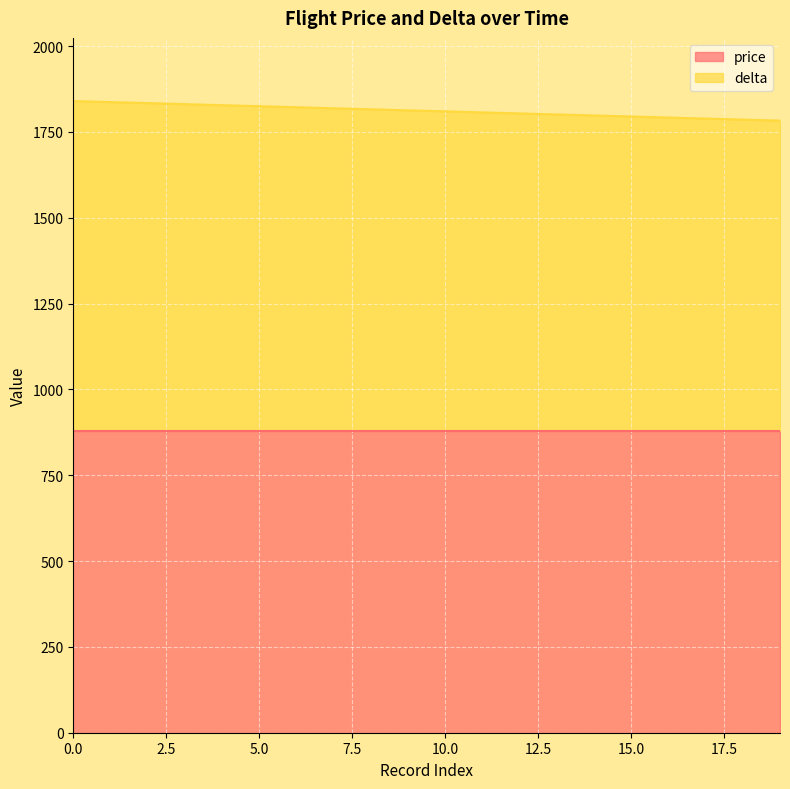

What is the maximum value for price?

880